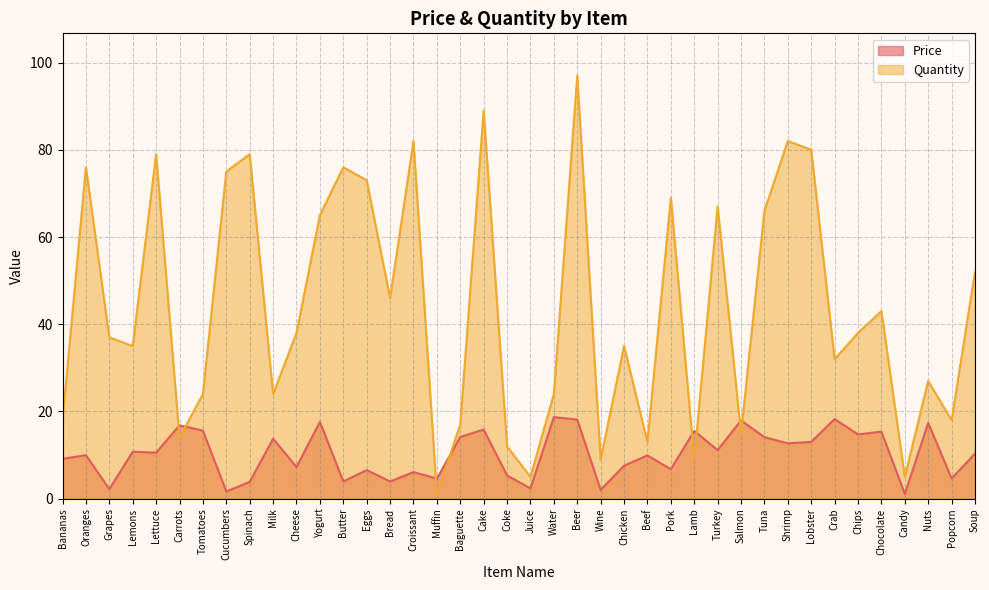

Is the value of Quantity at Candy greater than the value of Price at Nuts?

No